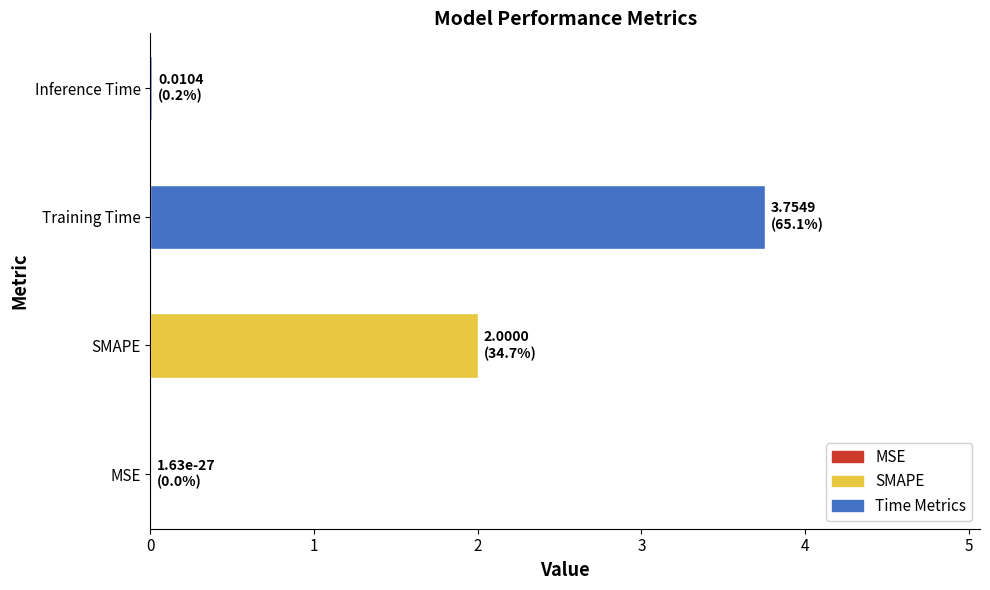

Count the number of categories in the chart.

4